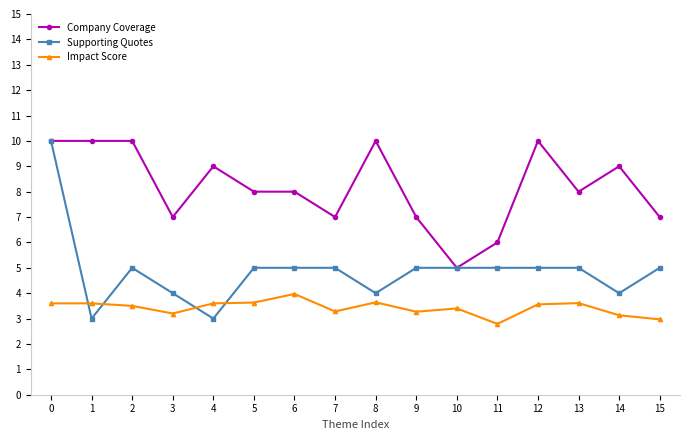

True or false: Supporting Quotes has a value of 5.0 at 5.

True